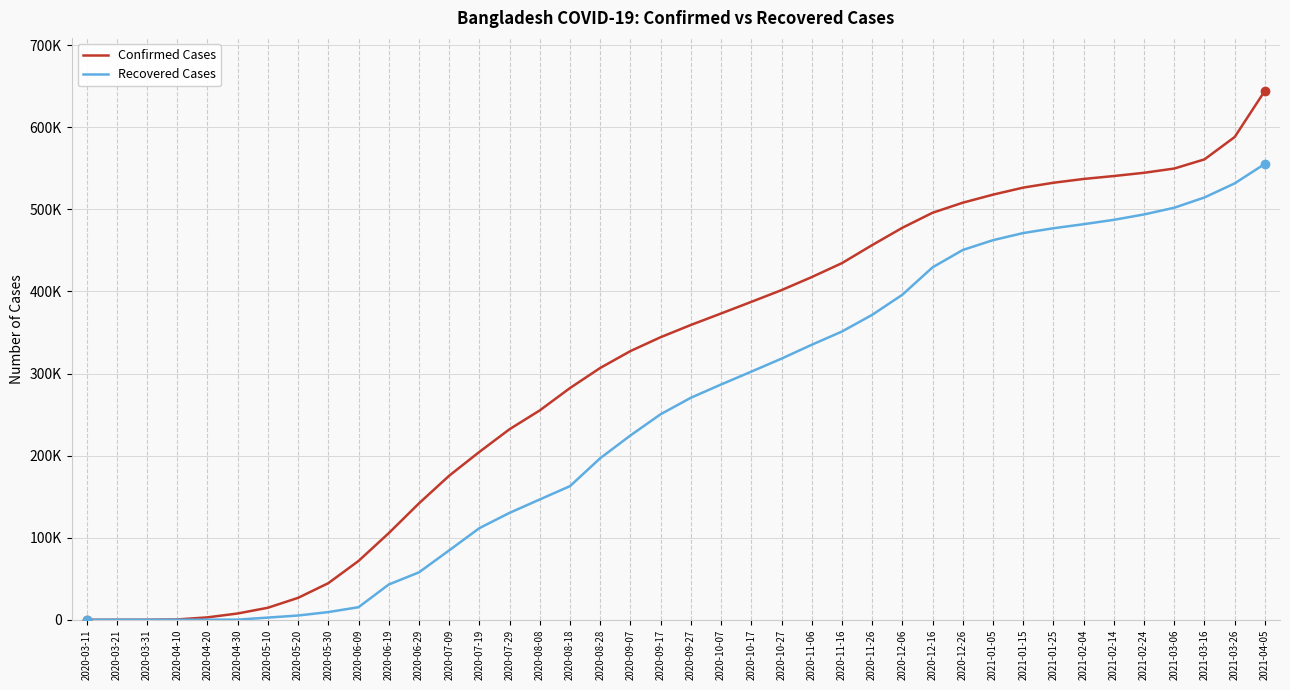

What are all the series names shown in the legend?

Confirmed Cases, Recovered Cases